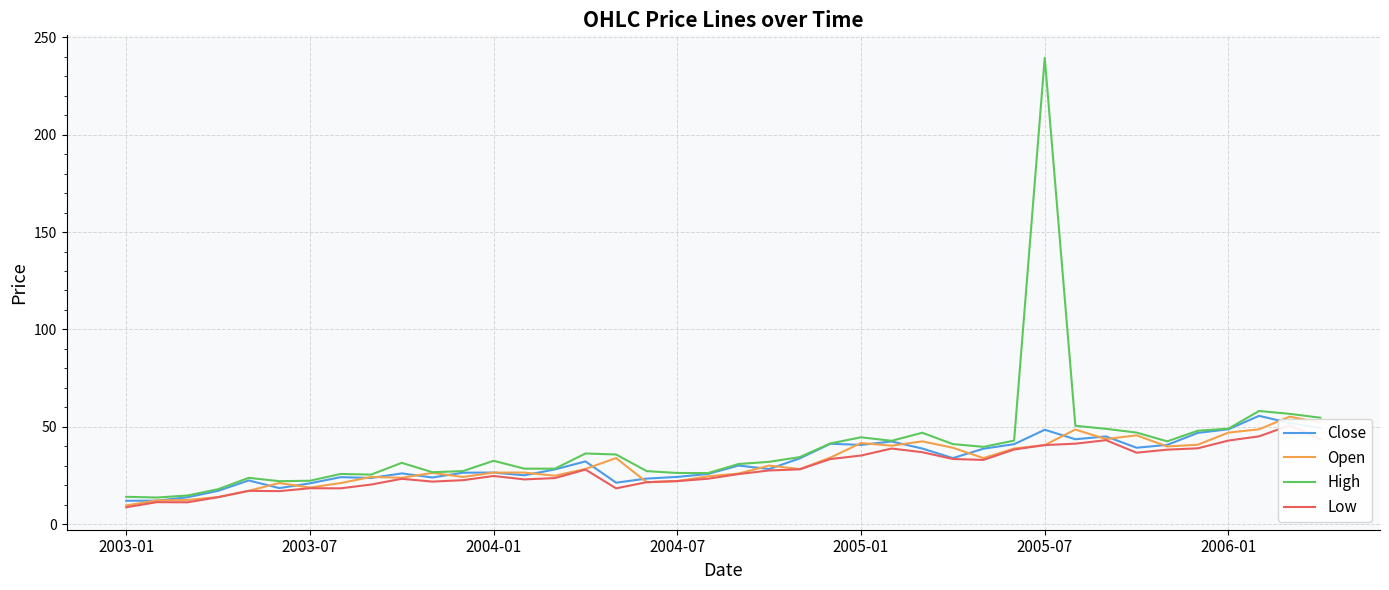

What is the value of the High point at the 28th from the left?

41.2